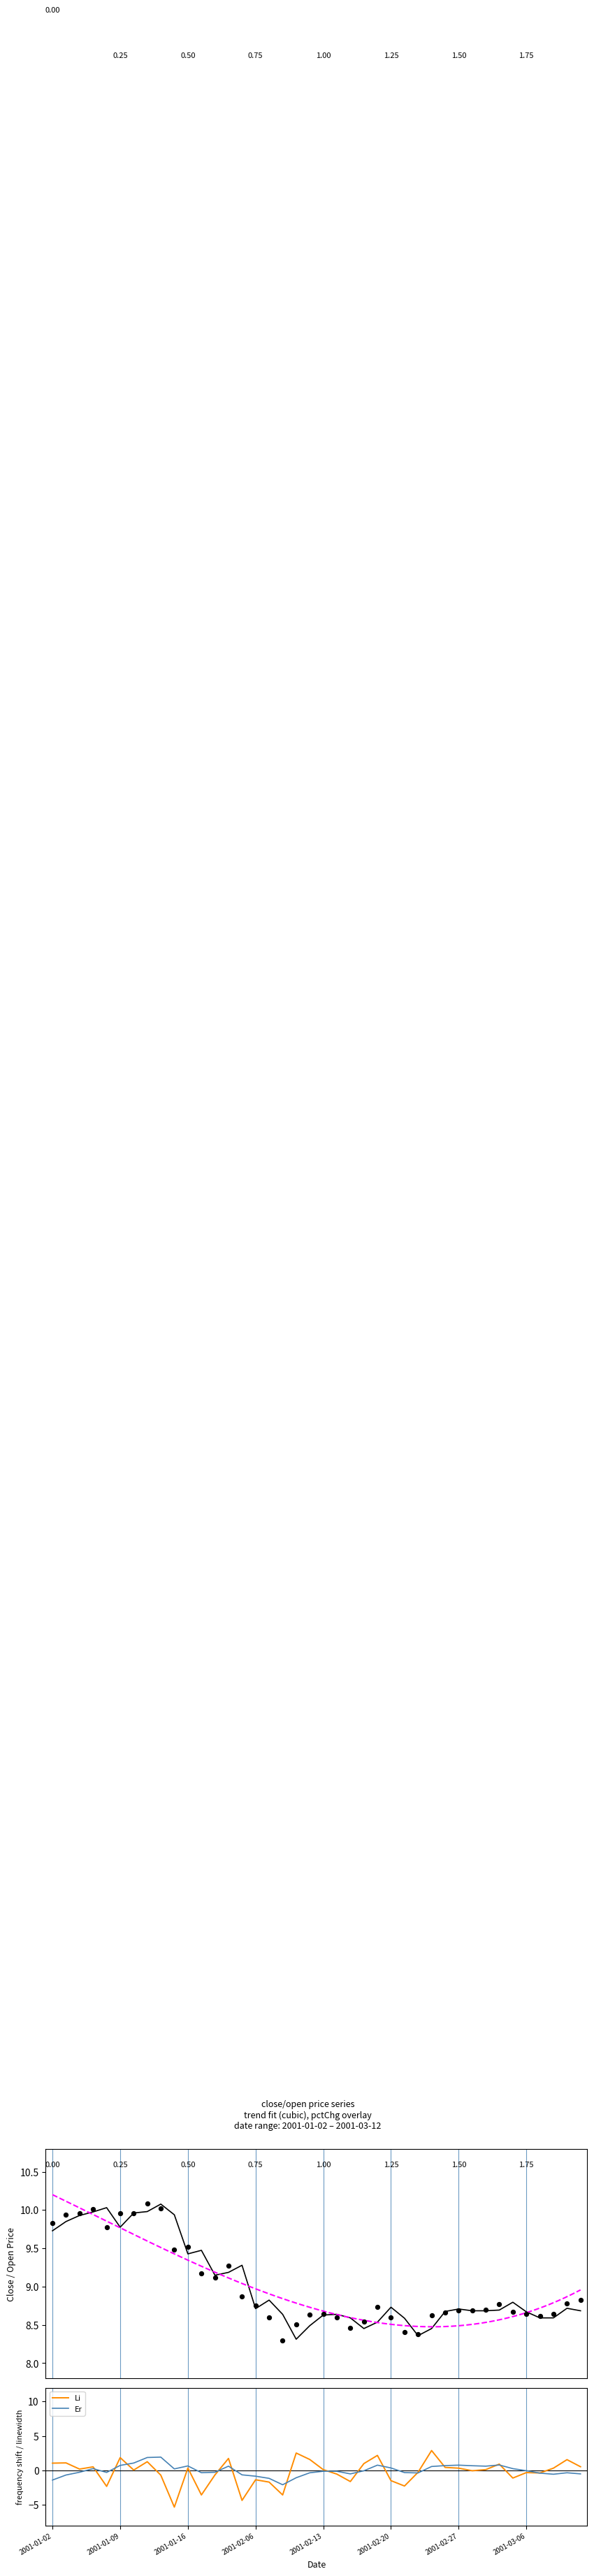

Which series reaches the maximum Y coordinate?

close